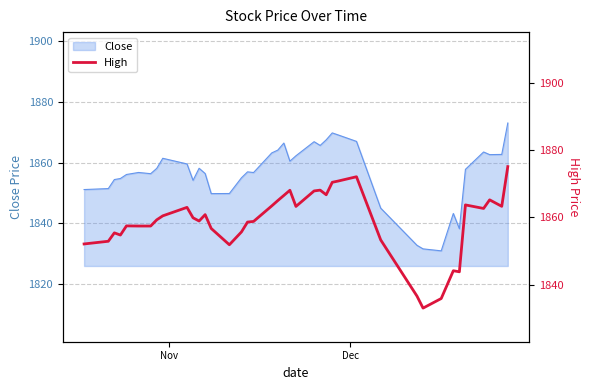

What is the highest value of the Close series?

1873.1